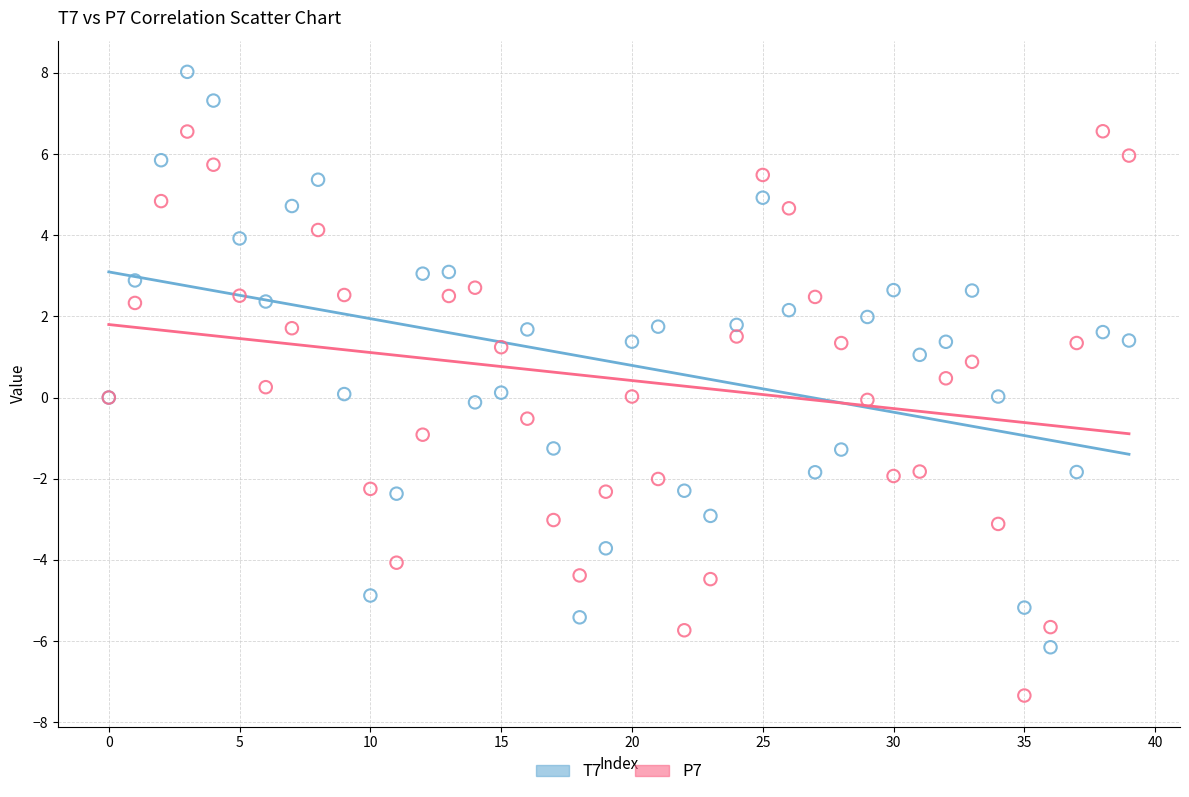

Which series reaches the maximum Y coordinate?

T7